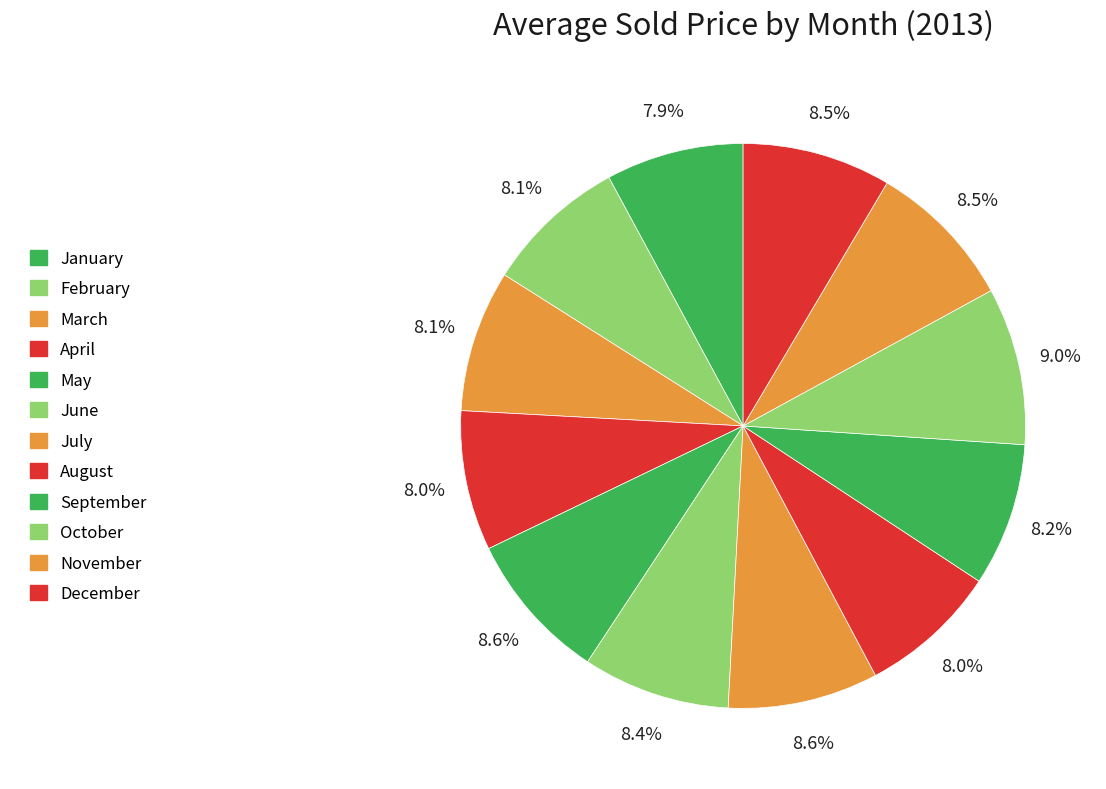

Count the number of slices in the pie.

12